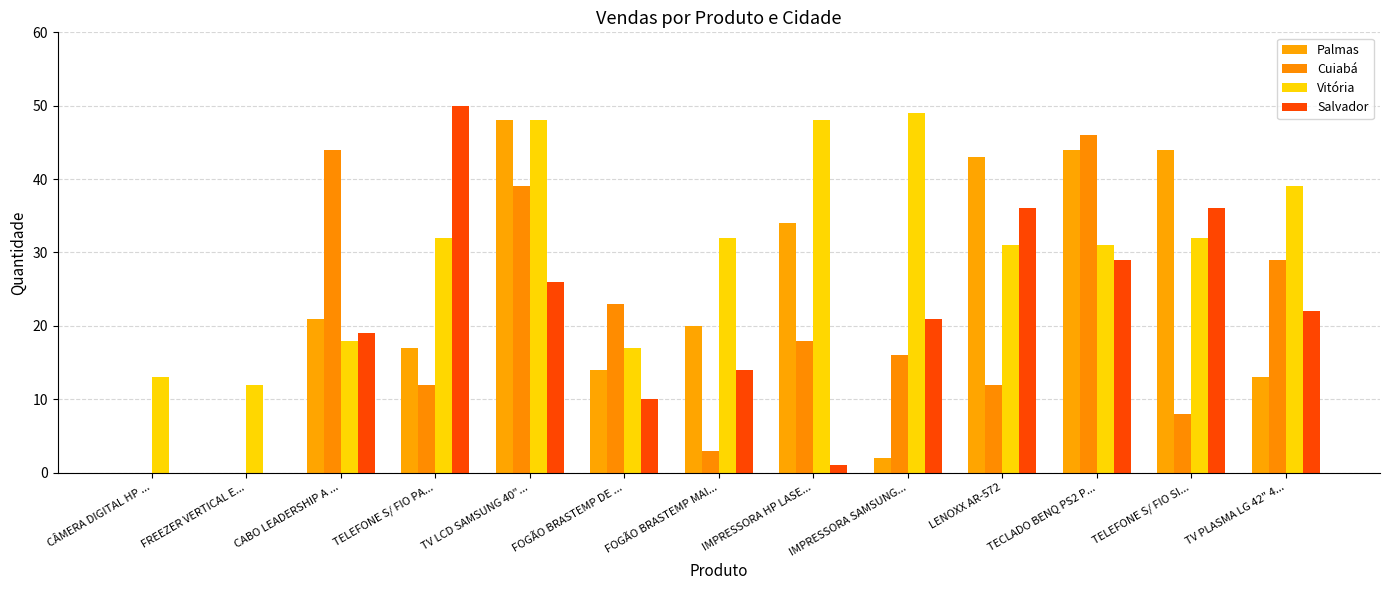

Reading left to right, list all the values displayed in this chart.

Palmas: 0	0	21	17	48	14	20	34	2	43	44	44	13
Cuiabá: 0	0	44	12	39	23	3	18	16	12	46	8	29
Vitória: 13	12	18	32	48	17	32	48	49	31	31	32	39
Salvador: 0	0	19	50	26	10	14	1	21	36	29	36	22